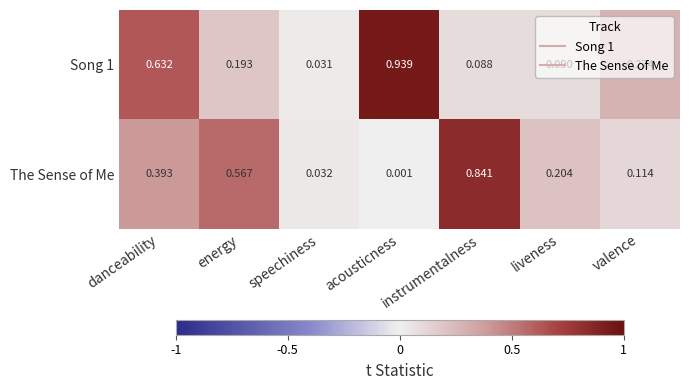

Rank the categories by Song 1 value from lowest to highest.

speechiness, instrumentalness, liveness, energy, valence, danceability, acousticness